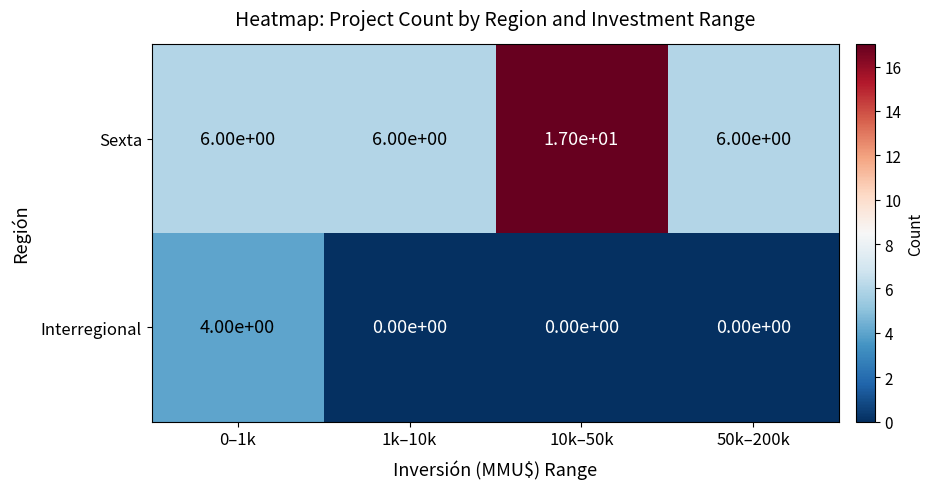

True or false: Interregional has a value of 0 at 50k–200k.

True